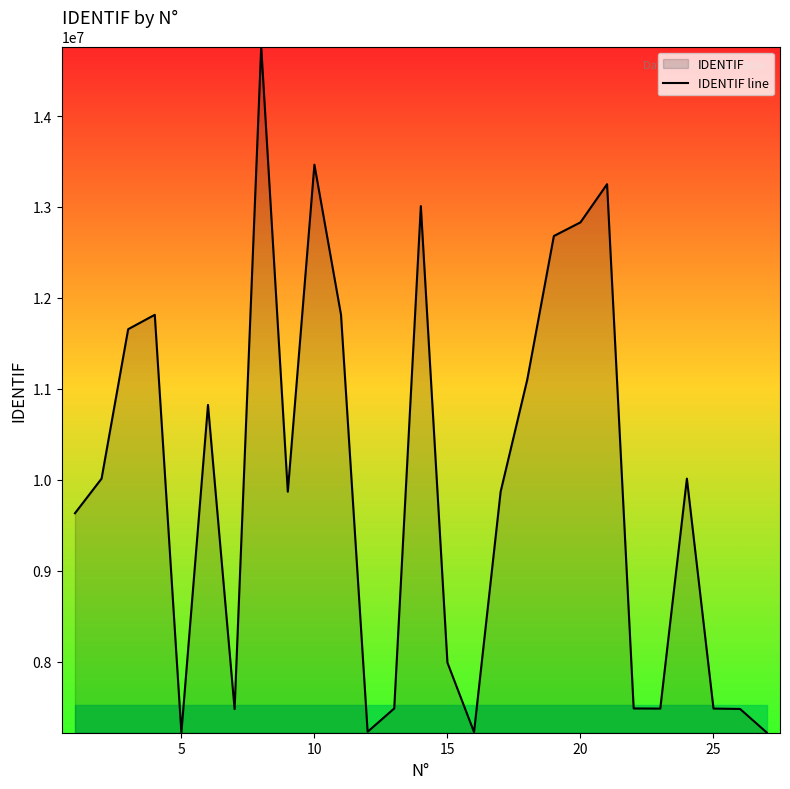

Reading left to right, extract all data points from this chart.

9631902	10012666	11655997	11814437	7218305	10823024	7478029	14764097	9868590	13465164	11814404	7229024	7485180	13009983	7989157	7224938	9869586	11101130	12680691	12831038	13250892	7485392	7483808	10012841	7483933	7479542	7220797